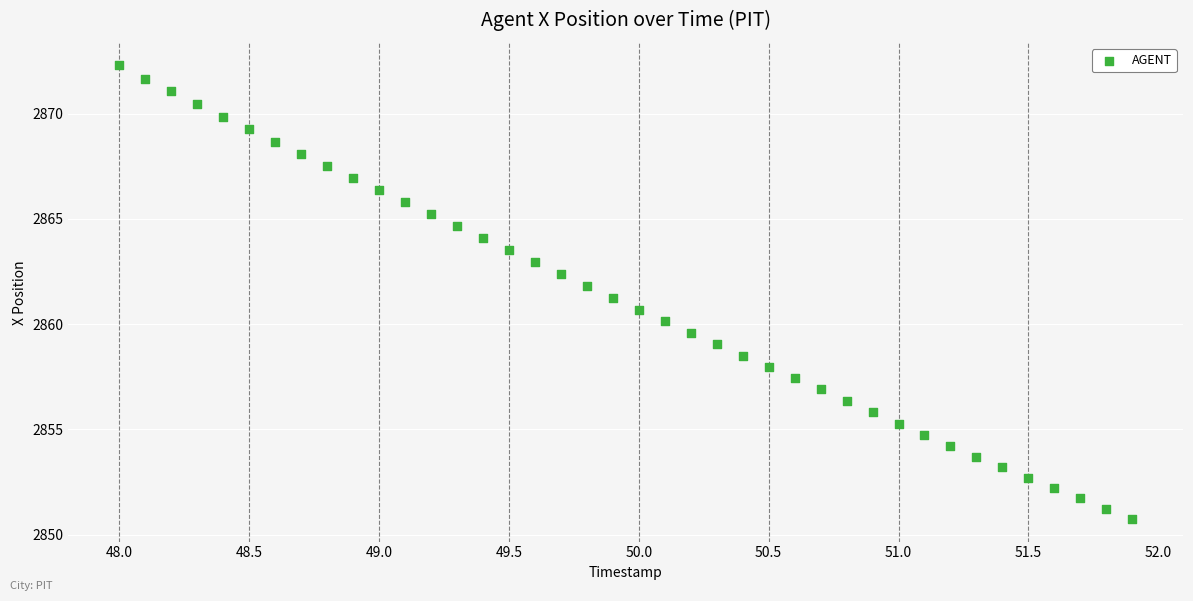

What is the range of X values (max minus min)?

3.9